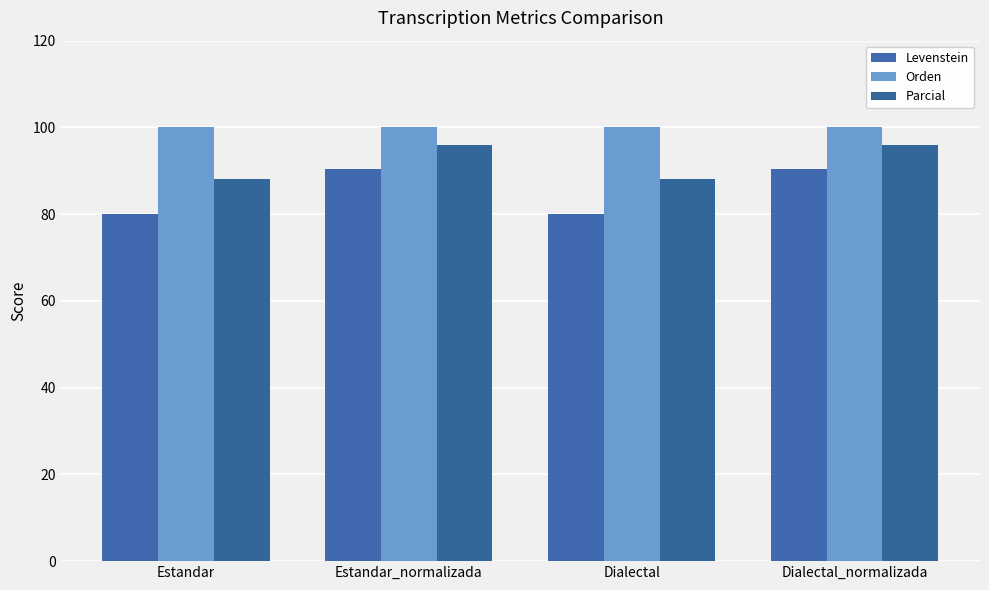

The Levenstein series shows 48.8 at Dialectal_normalizada. True or false?

False